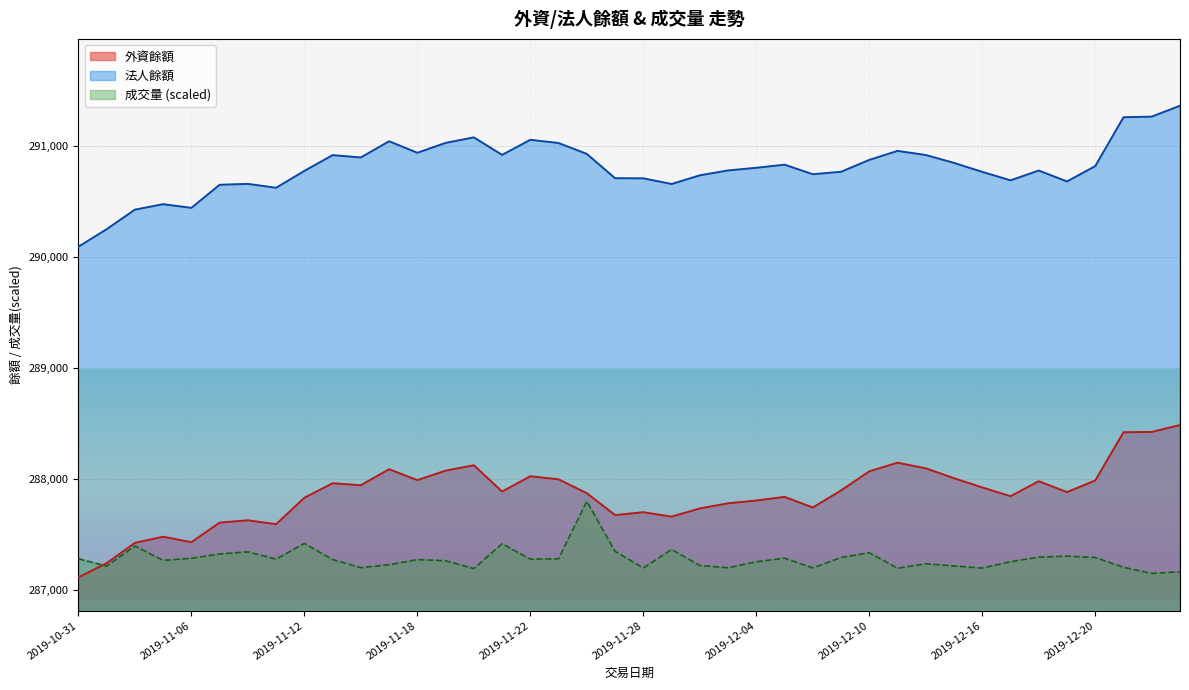

Reading right to left, transcribe all the data shown in this chart.

外資餘額: 2019-12-25=288488.0	2019-12-24=288426.0	2019-12-23=288423.0	2019-12-20=287989.0	2019-12-19=287884.0	2019-12-18=287982.0	2019-12-17=287847.0	2019-12-16=287926.0	2019-12-13=288009.0	2019-12-12=288098.0	2019-12-11=288149.0	2019-12-10=288071.0	2019-12-09=287899.0	2019-12-06=287745.0	2019-12-05=287841.0	2019-12-04=287808.0	2019-12-03=287783.0	2019-12-02=287737.0	2019-11-29=287663.0	2019-11-28=287703.0	2019-11-27=287677.0	2019-11-26=287874.0	2019-11-25=287999.0	2019-11-22=288027.0	2019-11-21=287889.0	2019-11-20=288126.0	2019-11-19=288077.0	2019-11-18=287992.0	2019-11-15=288090.0	2019-11-14=287946.0	2019-11-13=287964.0	2019-11-12=287833.0	2019-11-11=287595.0	2019-11-08=287630.0	2019-11-07=287609.0	2019-11-06=287433.0	2019-11-05=287482.0	2019-11-04=287427.0	2019-11-01=287244.0	2019-10-31=287116.0
法人餘額: 2019-12-25=291364.0	2019-12-24=291266.0	2019-12-23=291260.0	2019-12-20=290820.0	2019-12-19=290682.0	2019-12-18=290780.0	2019-12-17=290692.0	2019-12-16=290768.0	2019-12-13=290849.0	2019-12-12=290920.0	2019-12-11=290957.0	2019-12-10=290876.0	2019-12-09=290769.0	2019-12-06=290747.0	2019-12-05=290833.0	2019-12-04=290805.0	2019-12-03=290781.0	2019-12-02=290737.0	2019-11-29=290659.0	2019-11-28=290710.0	2019-11-27=290711.0	2019-11-26=290930.0	2019-11-25=291028.0	2019-11-22=291057.0	2019-11-21=290921.0	2019-11-20=291079.0	2019-11-19=291029.0	2019-11-18=290940.0	2019-11-15=291044.0	2019-11-14=290898.0	2019-11-13=290919.0	2019-11-12=290777.0	2019-11-11=290625.0	2019-11-08=290660.0	2019-11-07=290652.0	2019-11-06=290444.0	2019-11-05=290477.0	2019-11-04=290428.0	2019-11-01=290252.0	2019-10-31=290094.0
成交量: 2019-12-25=287166.2	2019-12-24=287151.9	2019-12-23=287206.3	2019-12-20=287295.0	2019-12-19=287307.2	2019-12-18=287298.0	2019-12-17=287257.2	2019-12-16=287199.6	2019-12-13=287218.7	2019-12-12=287238.8	2019-12-11=287198.2	2019-12-10=287337.8	2019-12-09=287295.0	2019-12-06=287201.0	2019-12-05=287288.8	2019-12-04=287256.7	2019-12-03=287202.4	2019-12-02=287223.1	2019-11-29=287367.5	2019-11-28=287200.5	2019-11-27=287349.8	2019-11-26=287802.0	2019-11-25=287283.5	2019-11-22=287279.8	2019-11-21=287418.5	2019-11-20=287195.0	2019-11-19=287266.0	2019-11-18=287275.9	2019-11-15=287230.3	2019-11-14=287203.5	2019-11-13=287276.8	2019-11-12=287421.5	2019-11-11=287280.2	2019-11-08=287345.7	2019-11-07=287326.8	2019-11-06=287287.8	2019-11-05=287269.2	2019-11-04=287398.6	2019-11-01=287217.4	2019-10-31=287283.5